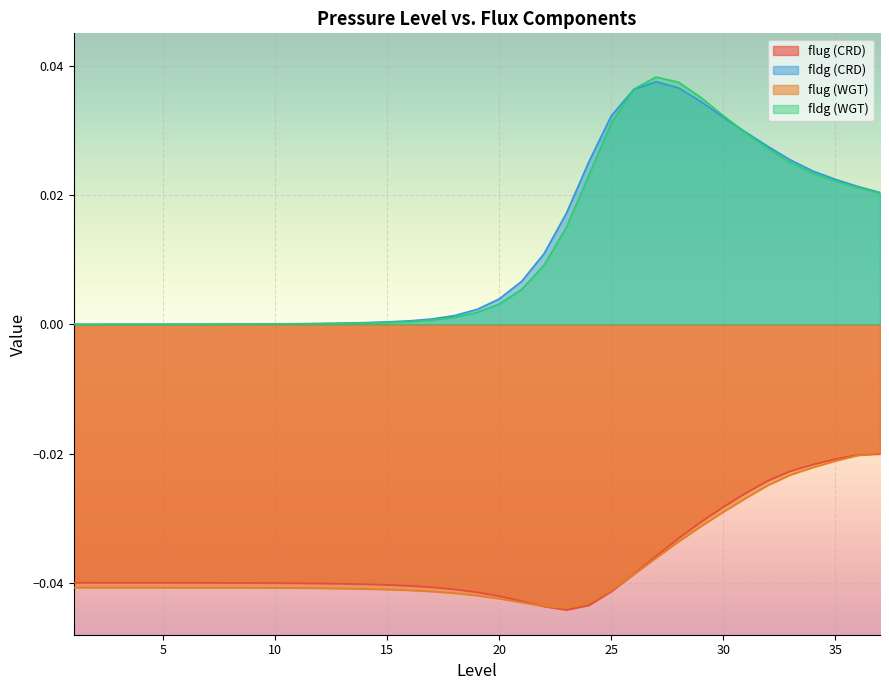

How many lines are shown in the chart?

4